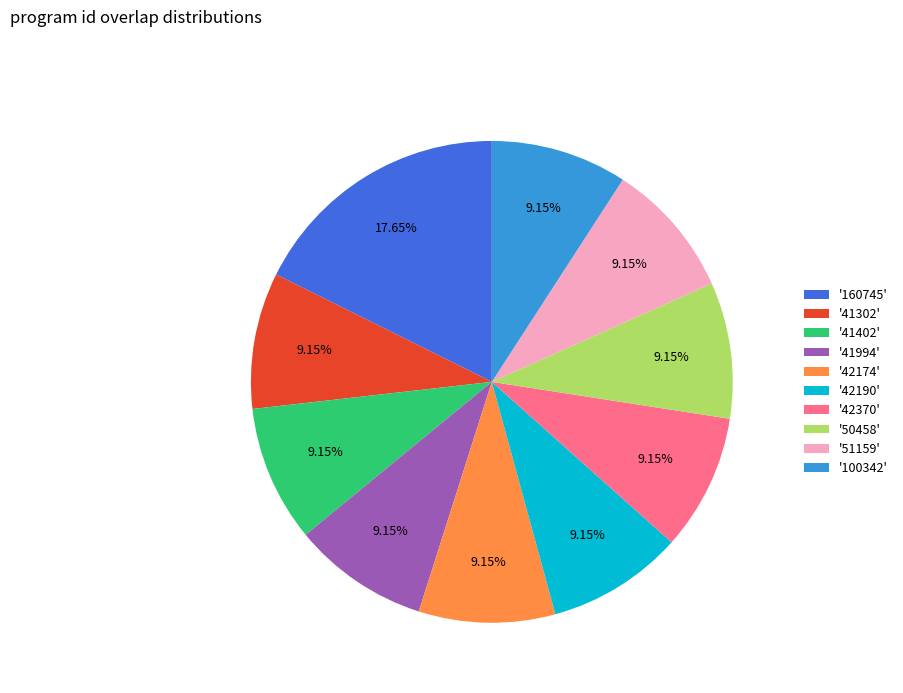

Does any single category account for the majority?

No